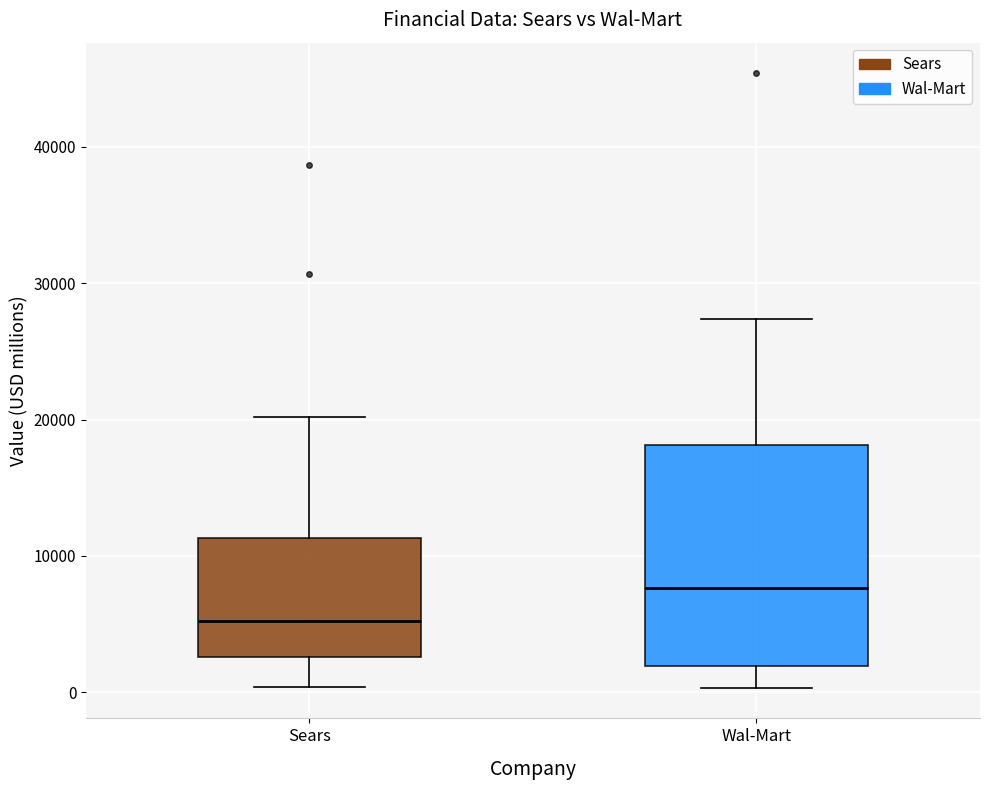

Which box has the highest median line?

Wal-Mart